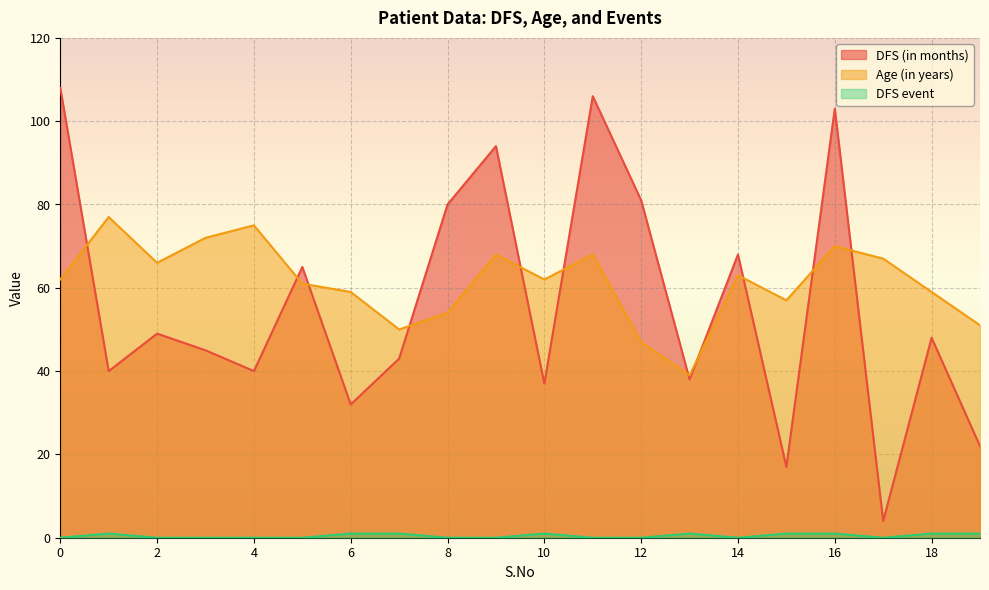

How many lines are shown in the chart?

3